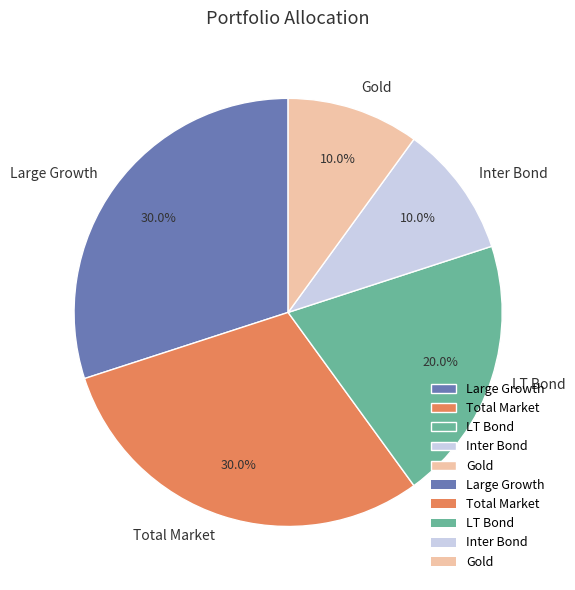

What percentage is NOT represented by Gold?

90.0%